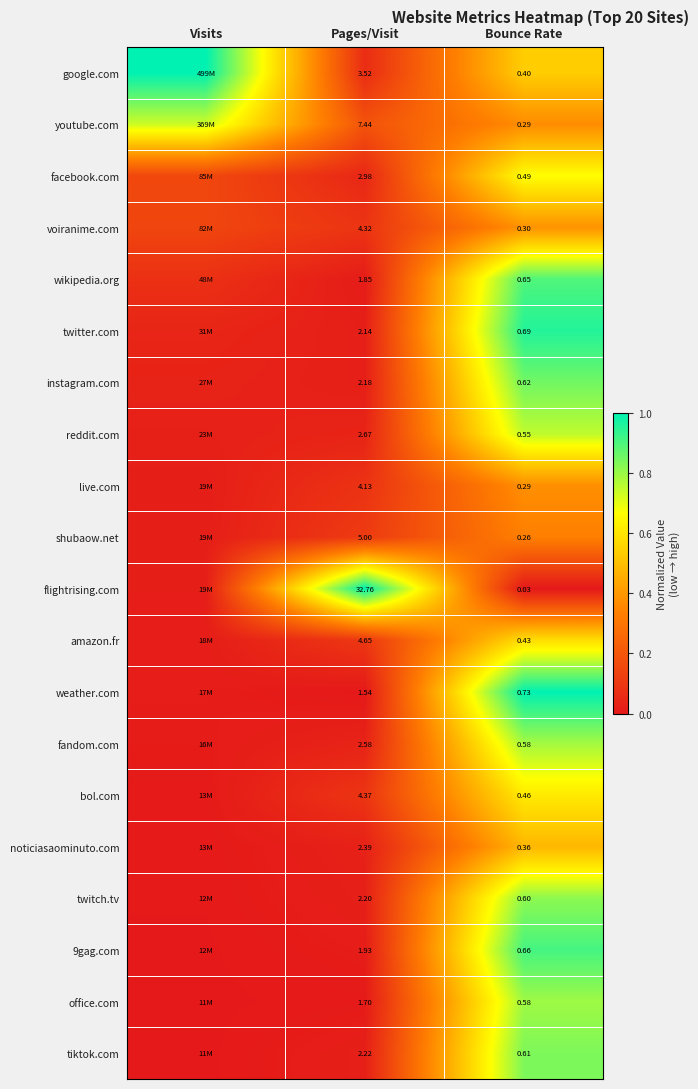

Between Bounce Rate and Visits, which is larger?

Visits